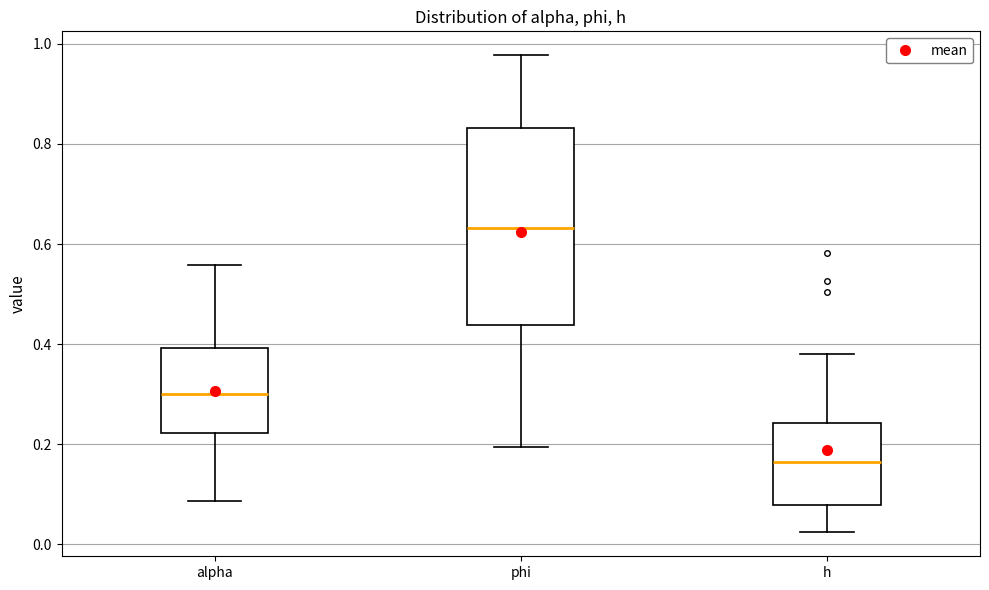

Which box has the highest median line?

phi